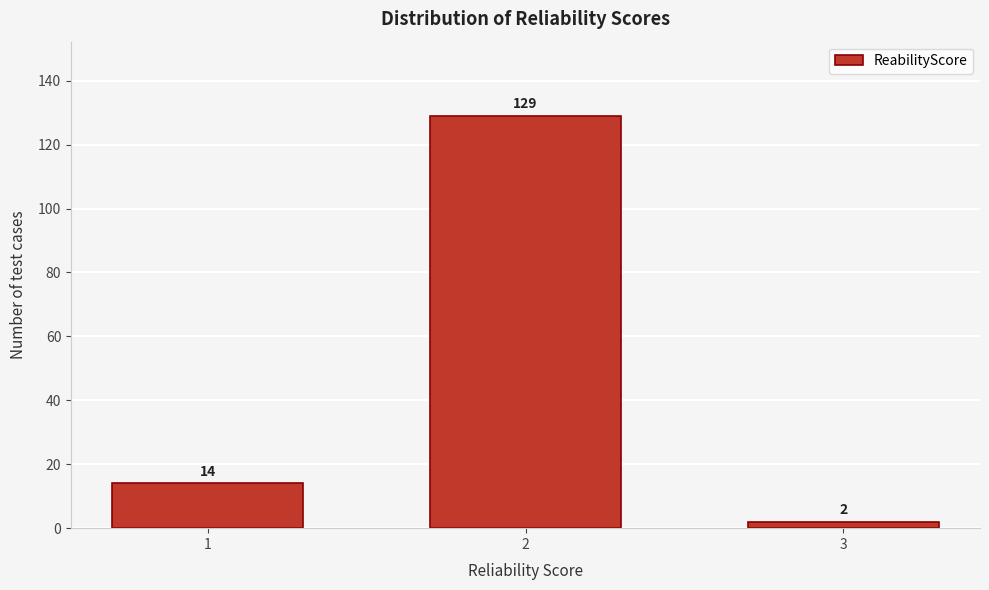

Reading left to right, transcribe all the data shown in this chart.

1=14	2=129	3=2